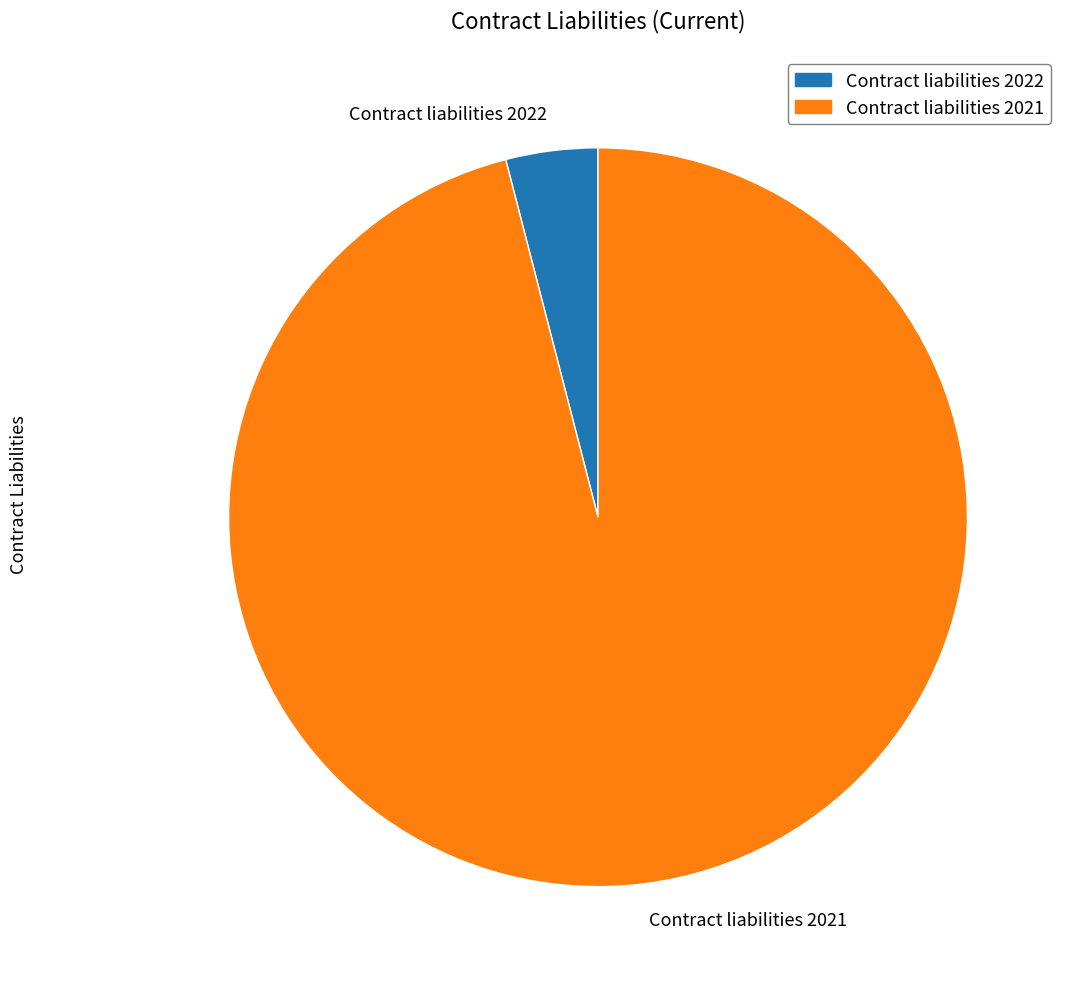

Combined, do Contract liabilities 2021 and Contract liabilities 2022 account for over 50%?

Yes